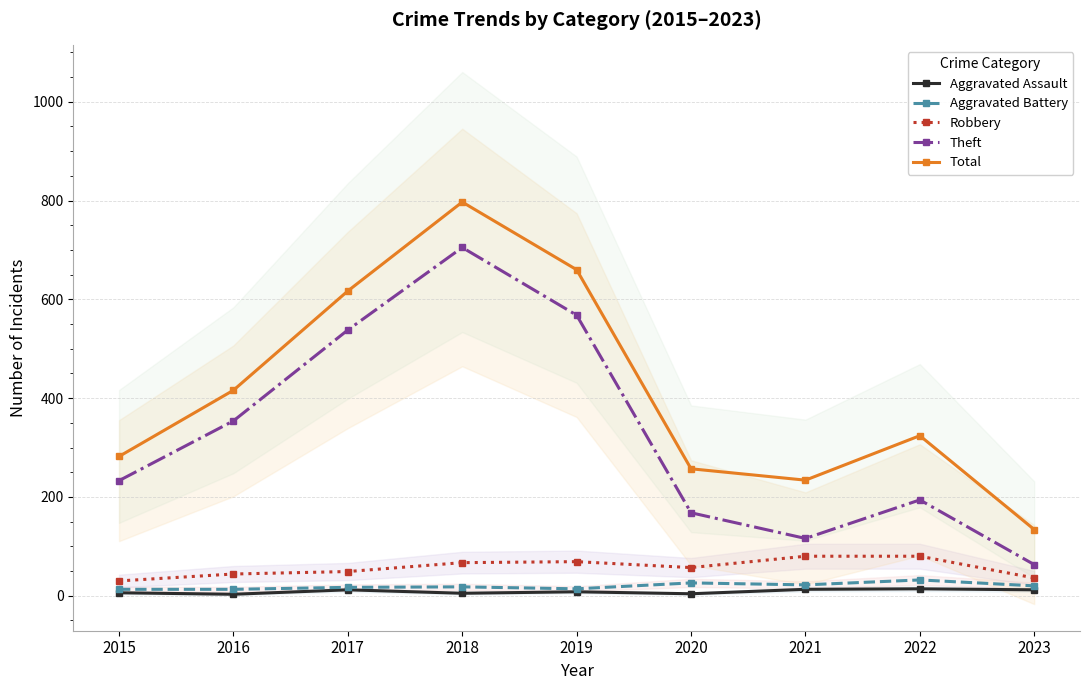

At which label does Aggravated Assault first exceed 8?

2017